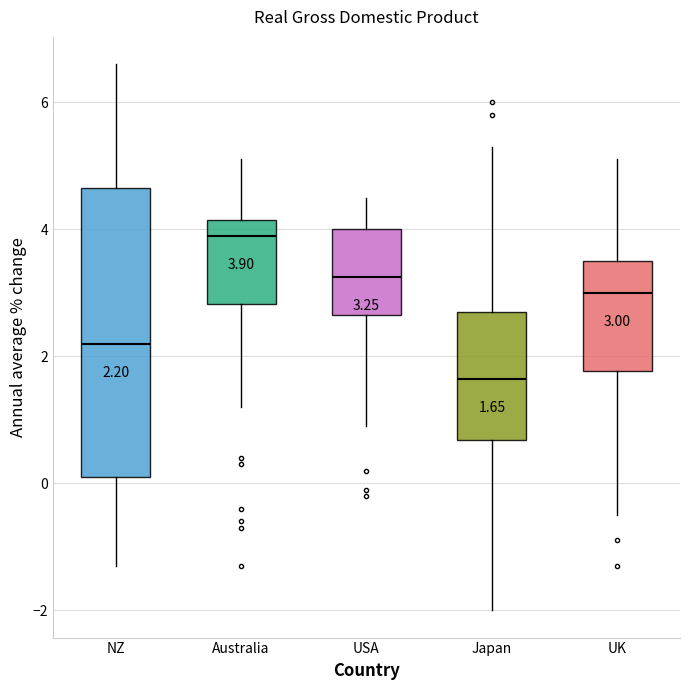

Comparing the boxes themselves (not the whiskers), which one is the tallest?

NZ